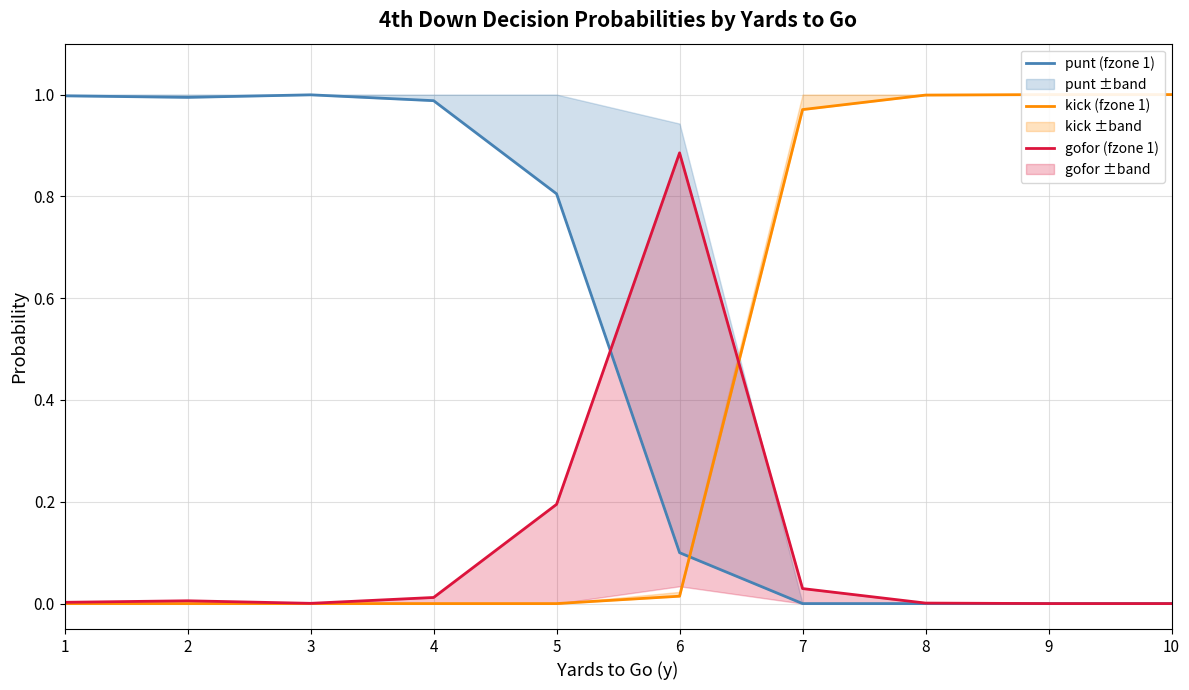

How many interior local valleys does the punt (fzone 1) series have?

1